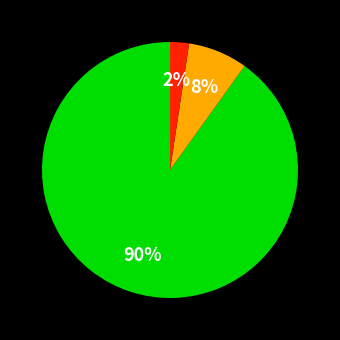

Count the number of slices in the pie.

3